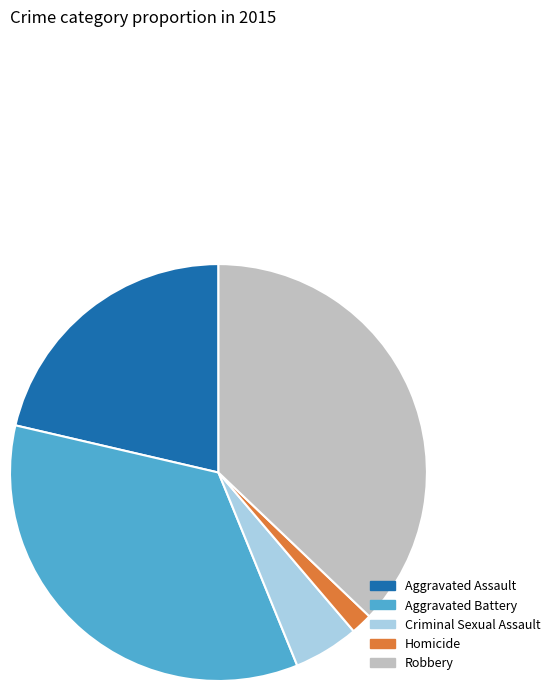

Between Aggravated Assault and Criminal Sexual Assault, which is larger?

Aggravated Assault